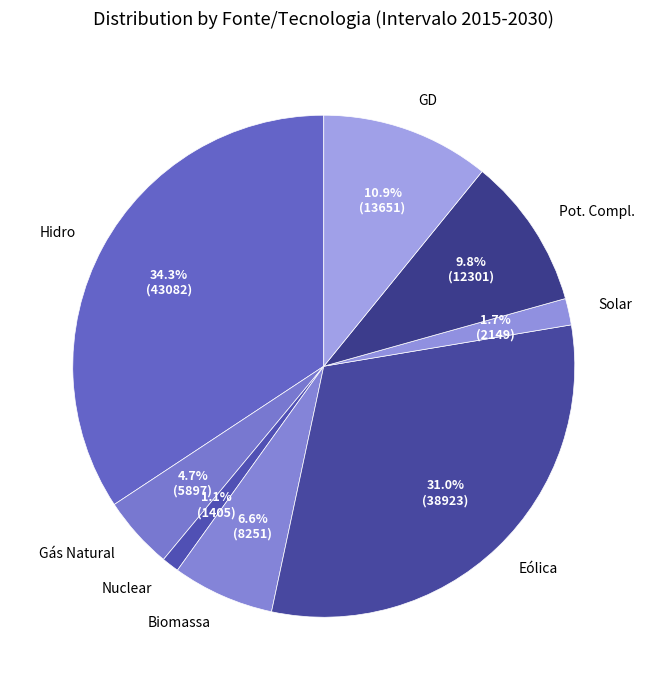

To the nearest percent, what portion does Biomassa represent?

7%